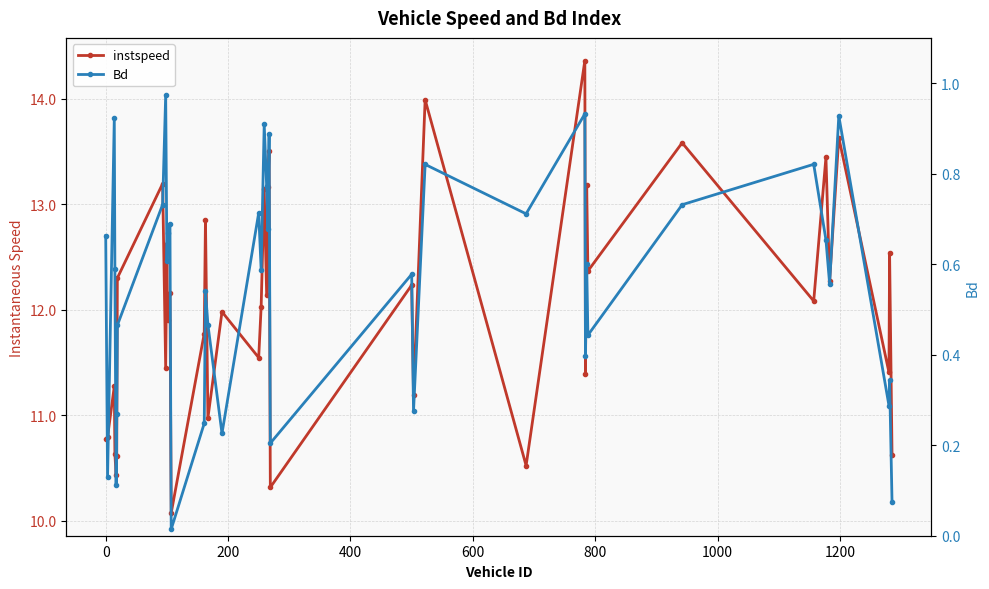

True or false: instspeed and Bd intersect in this chart.

False